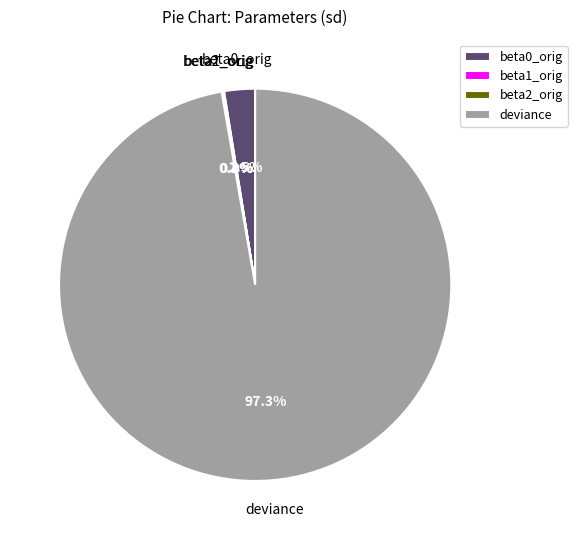

Between beta0_orig and deviance, which is larger?

deviance